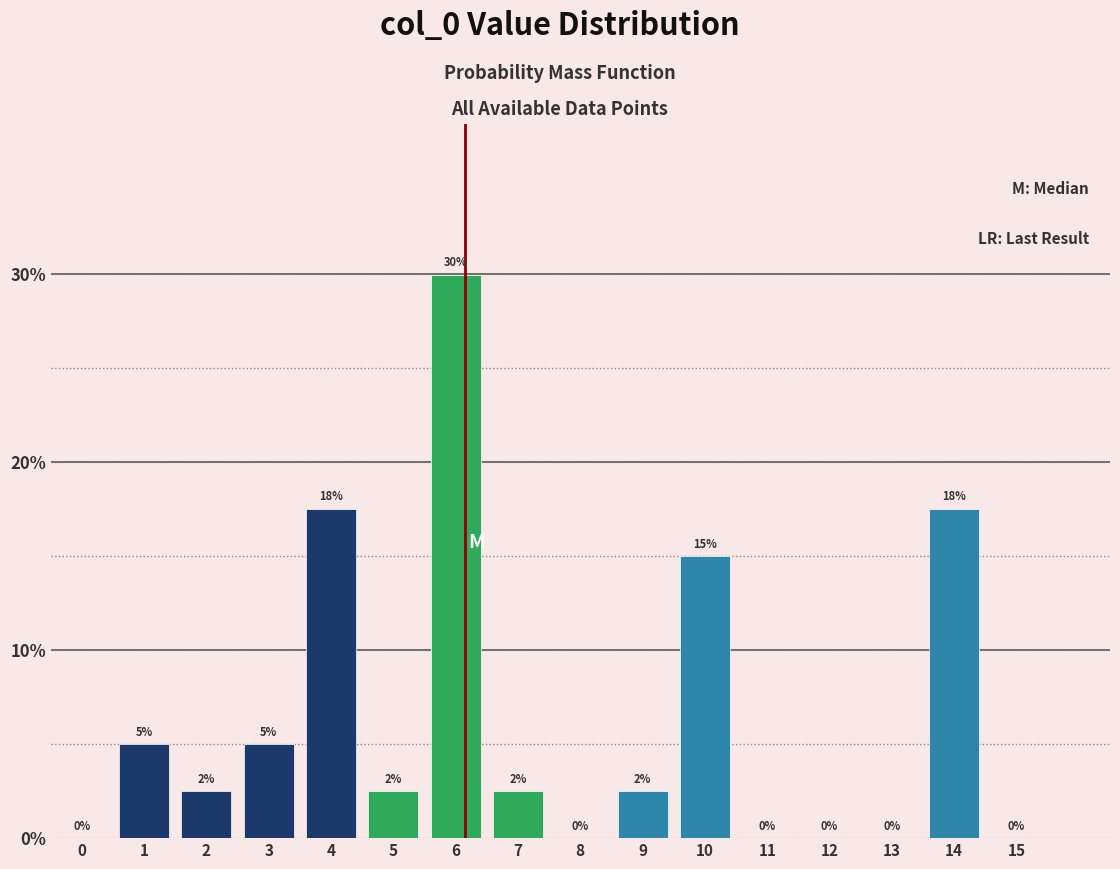

Where is the data nearest to the value 14?

10